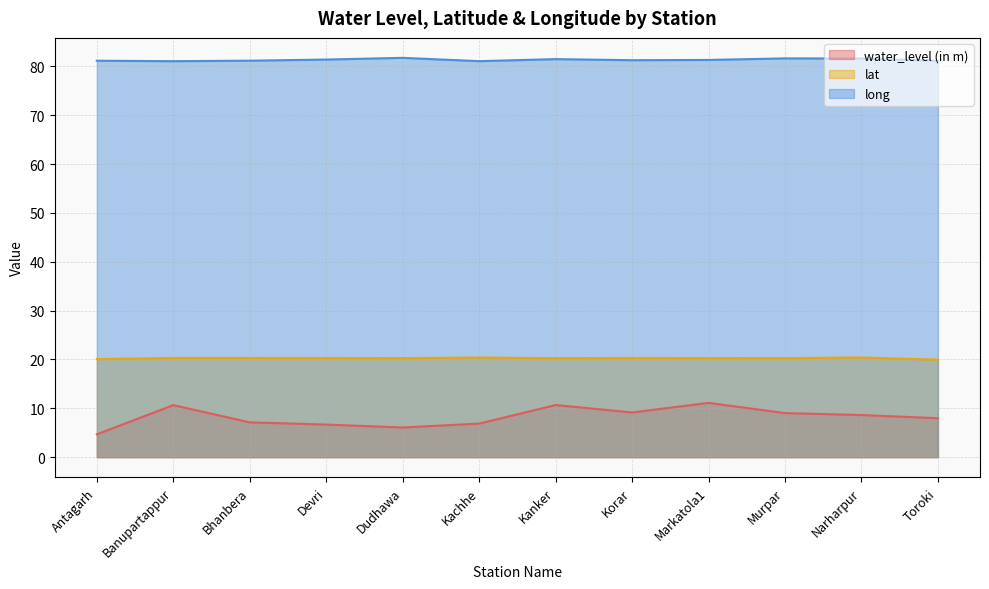

True or false: water_level (in m) has a value of 4.2 at Banupartappur.

False